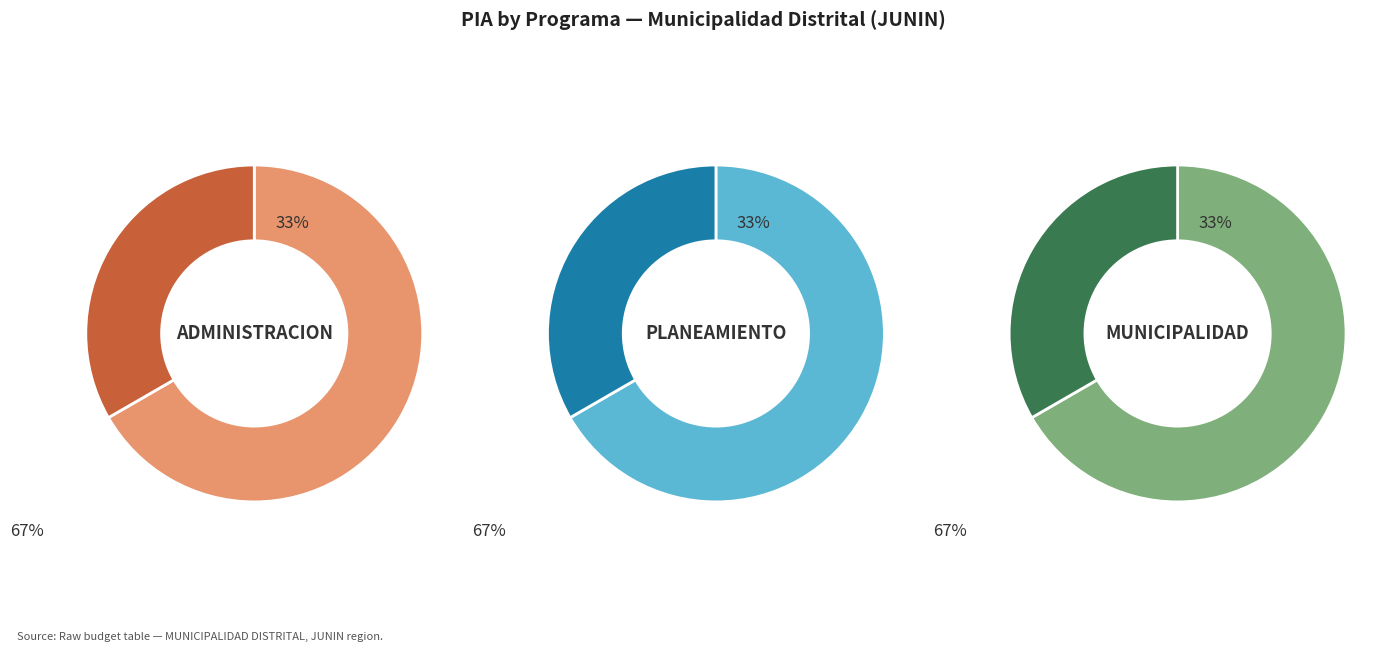

To the nearest percent, what percentage of the pie is 006: PLANEAMIENTO GUBERNAMENTAL?

33%